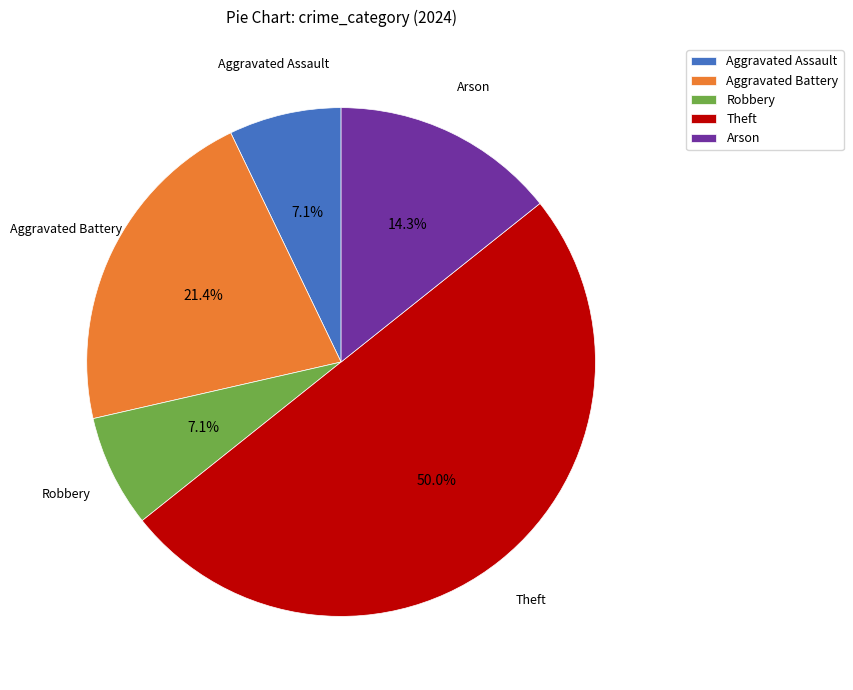

Does Aggravated Battery represent more than half of the total?

No